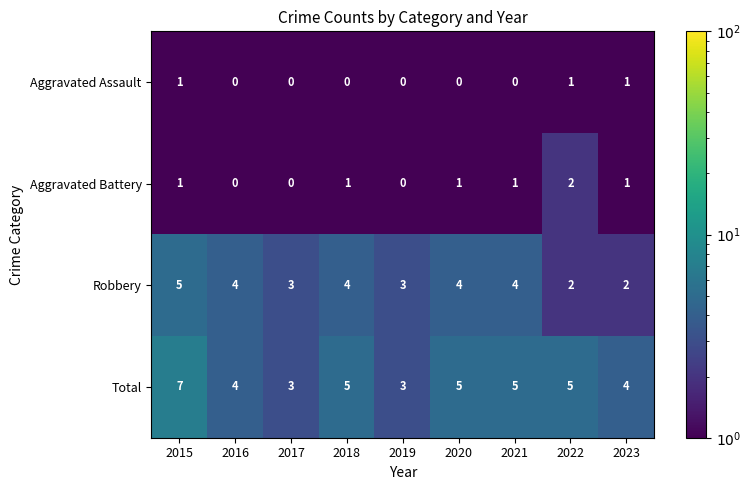

Which series has the widest spread of values?

Total